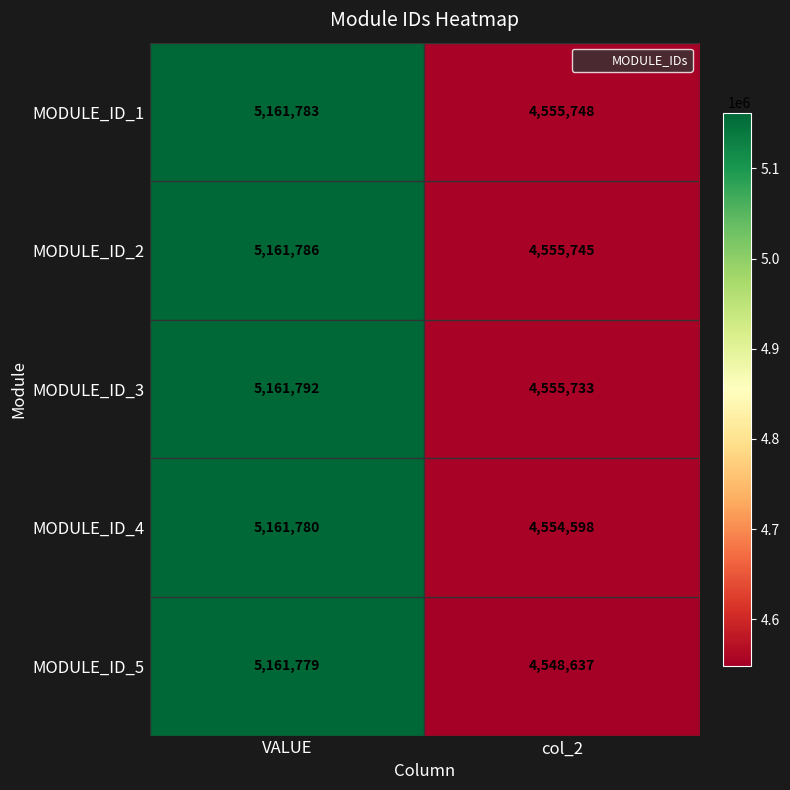

What is the lowest value of the MODULE_ID_3 series?

4555733